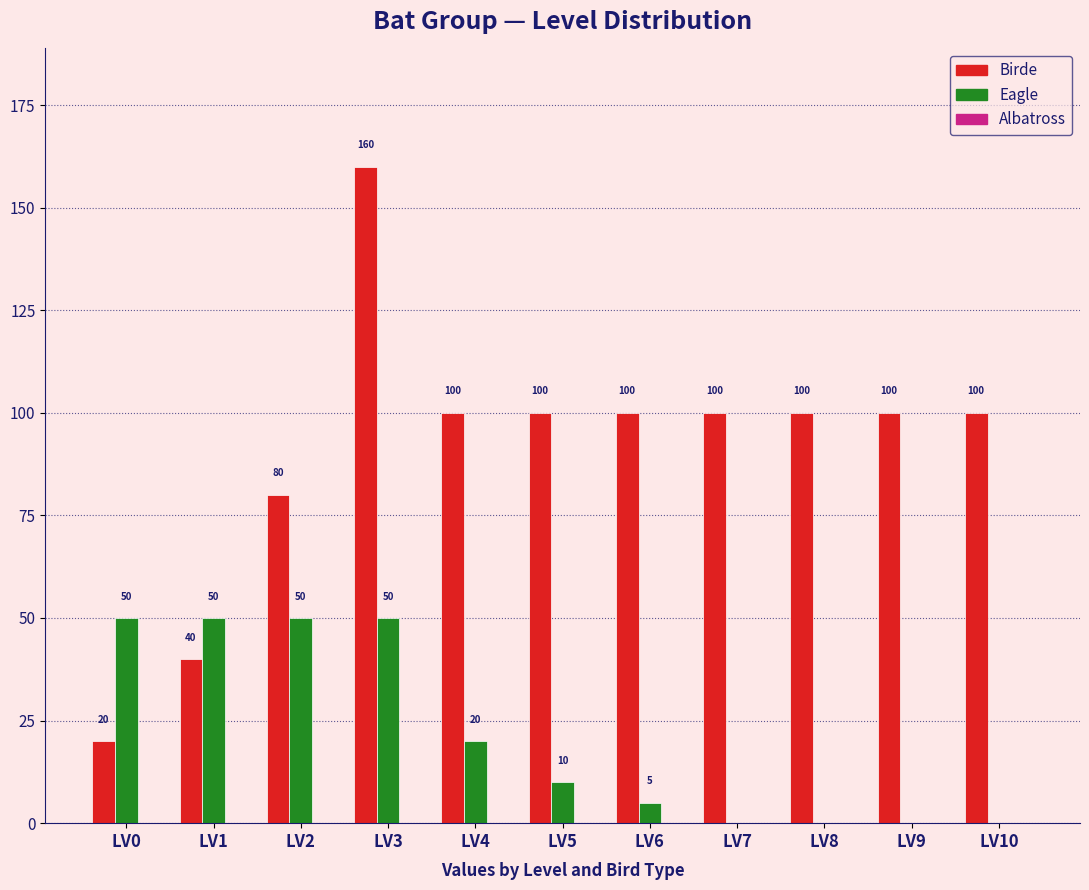

How many data points does each series have?

11